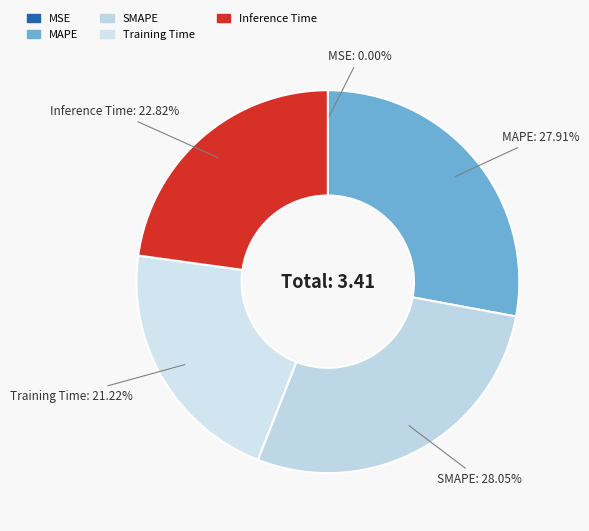

Is there a majority slice in this chart?

No